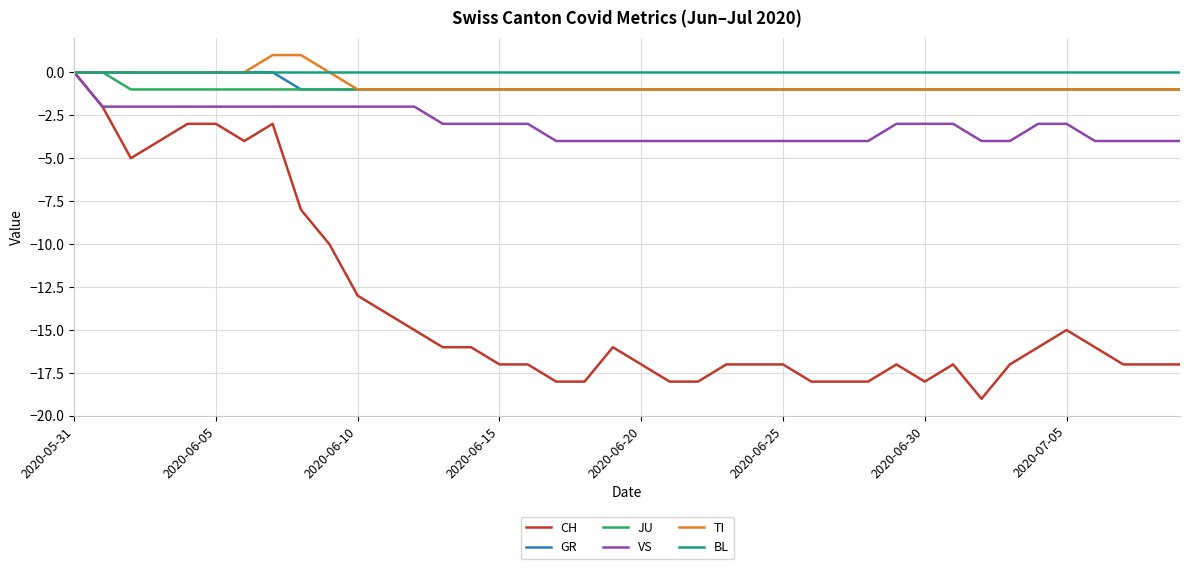

How many distinct data groups are displayed?

6